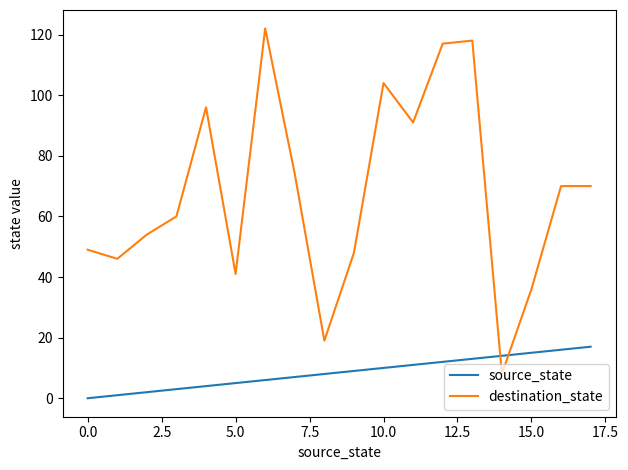

How many intersections are there between source_state and destination_state?

2